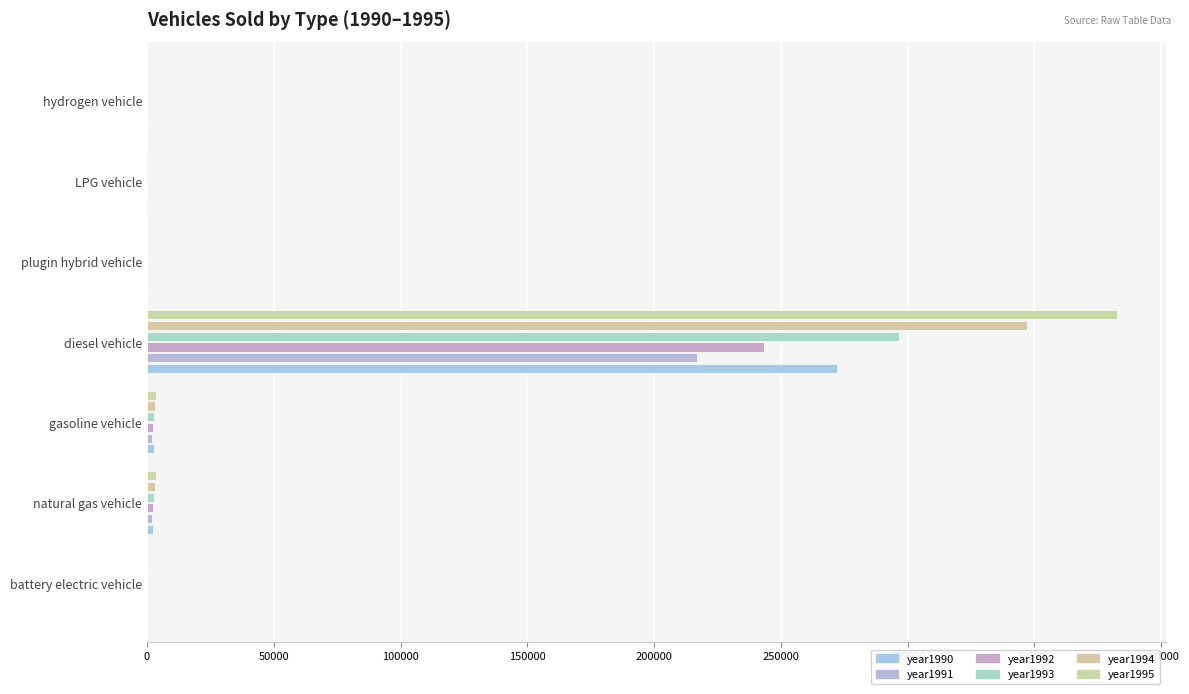

How many series are shown in this chart?

6